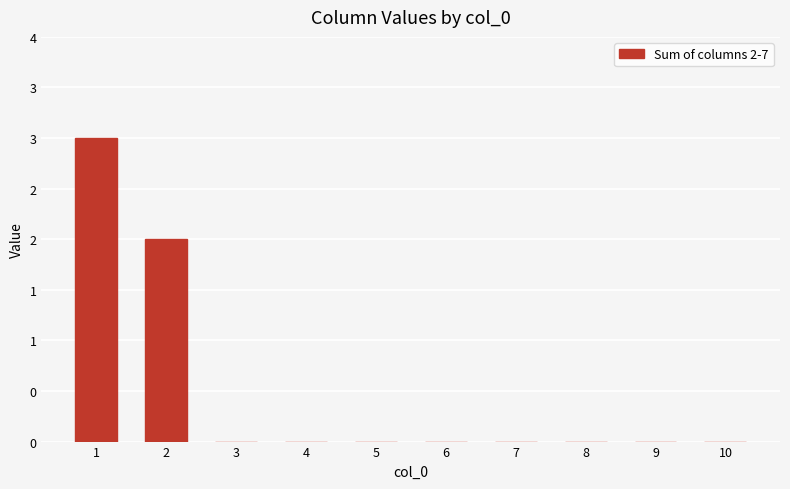

At which category does the chart reach its peak across all series?

1